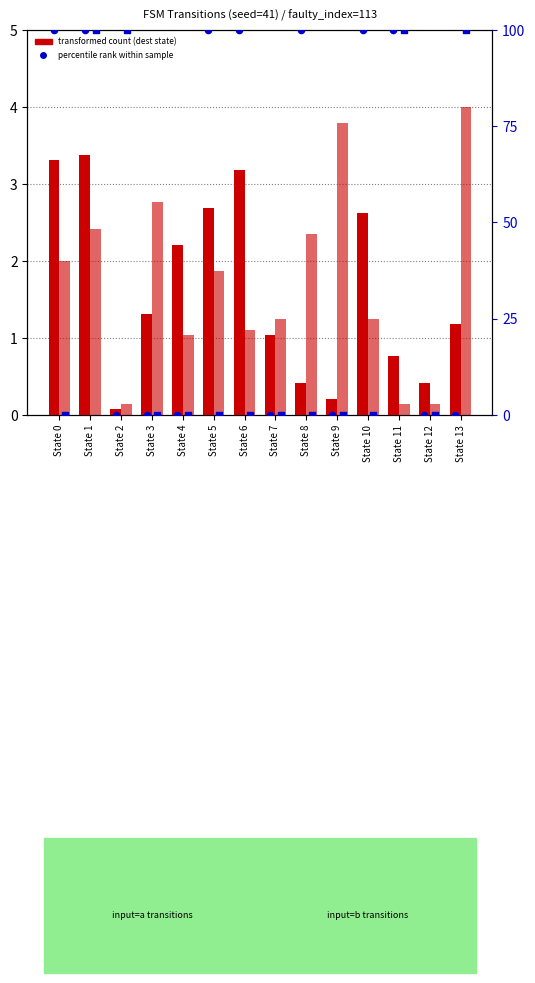

At how many categories does at least one series exceed 74?

9